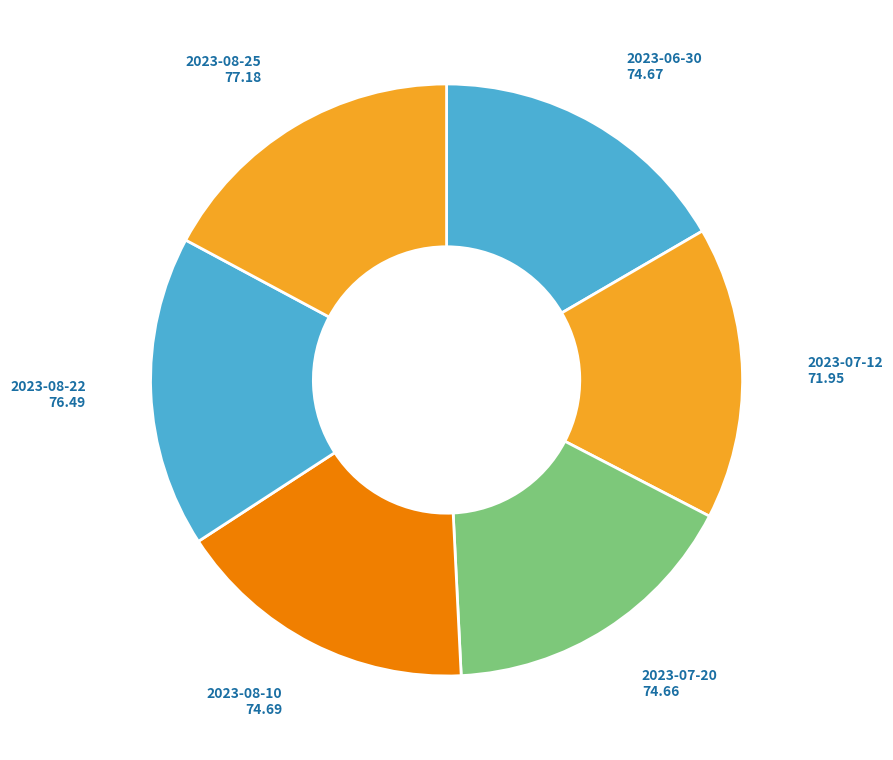

Is 2023-08-22 the majority of the pie?

No